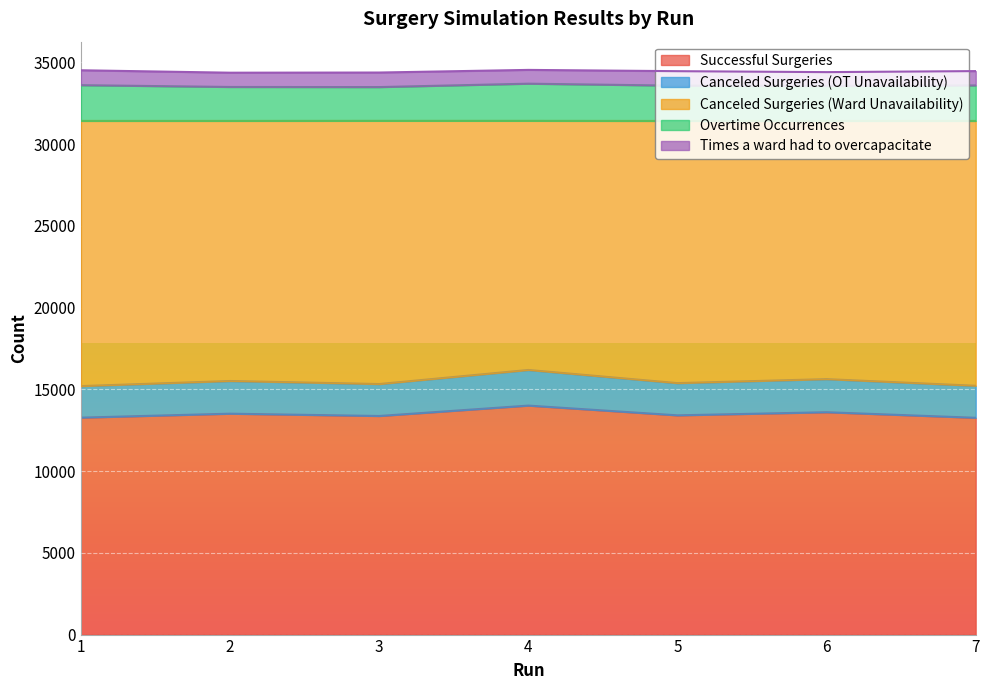

What is the lowest value of the Successful Surgeries series?

13260